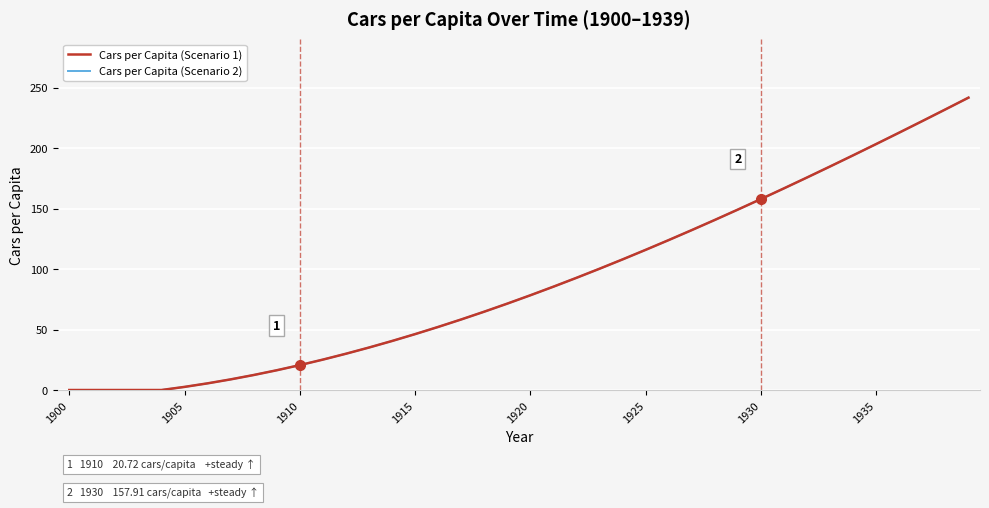

Which category has the lowest value in the Cars per Capita (Scenario 2) series?

1900